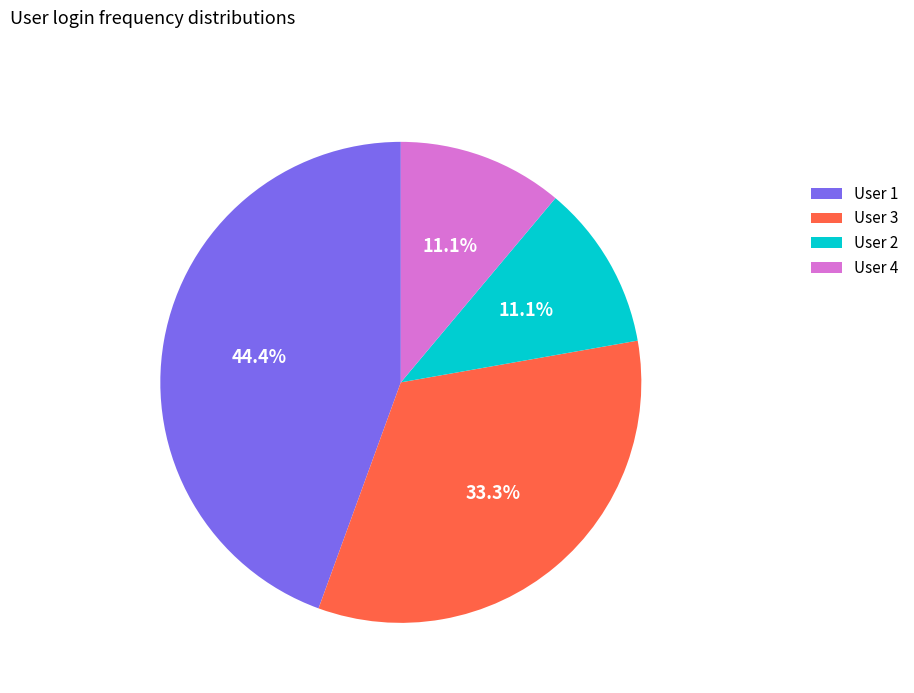

Which slice is the largest?

User 1